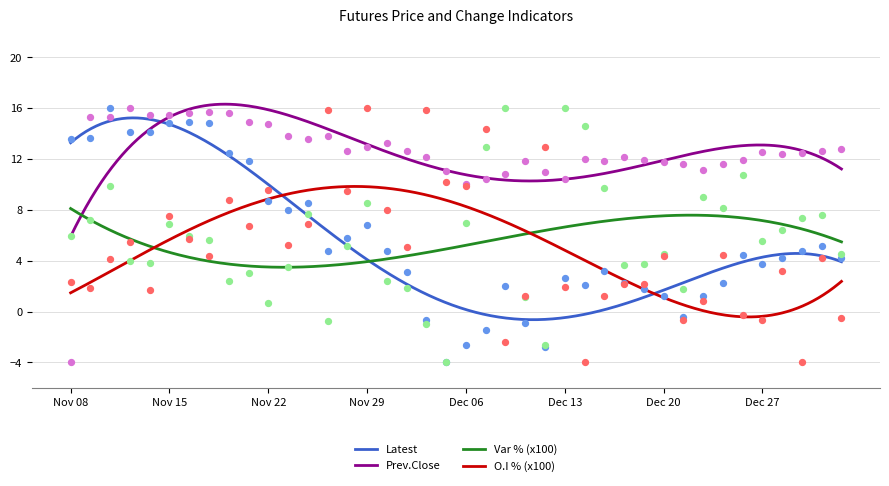

At how many categories does at least one series exceed 8?

40